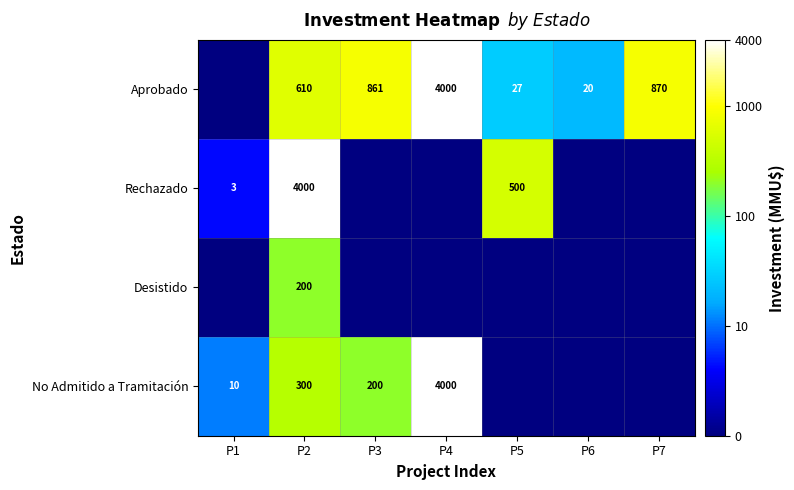

What is the spread (max minus min) of values at P2?

3800